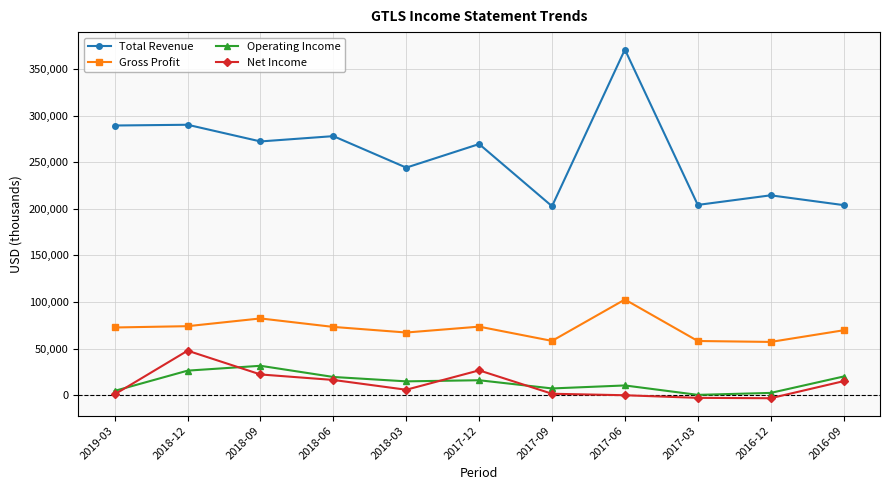

Is the value of Gross Profit at 2016-12 greater than the value of Operating Income at 2017-03?

Yes